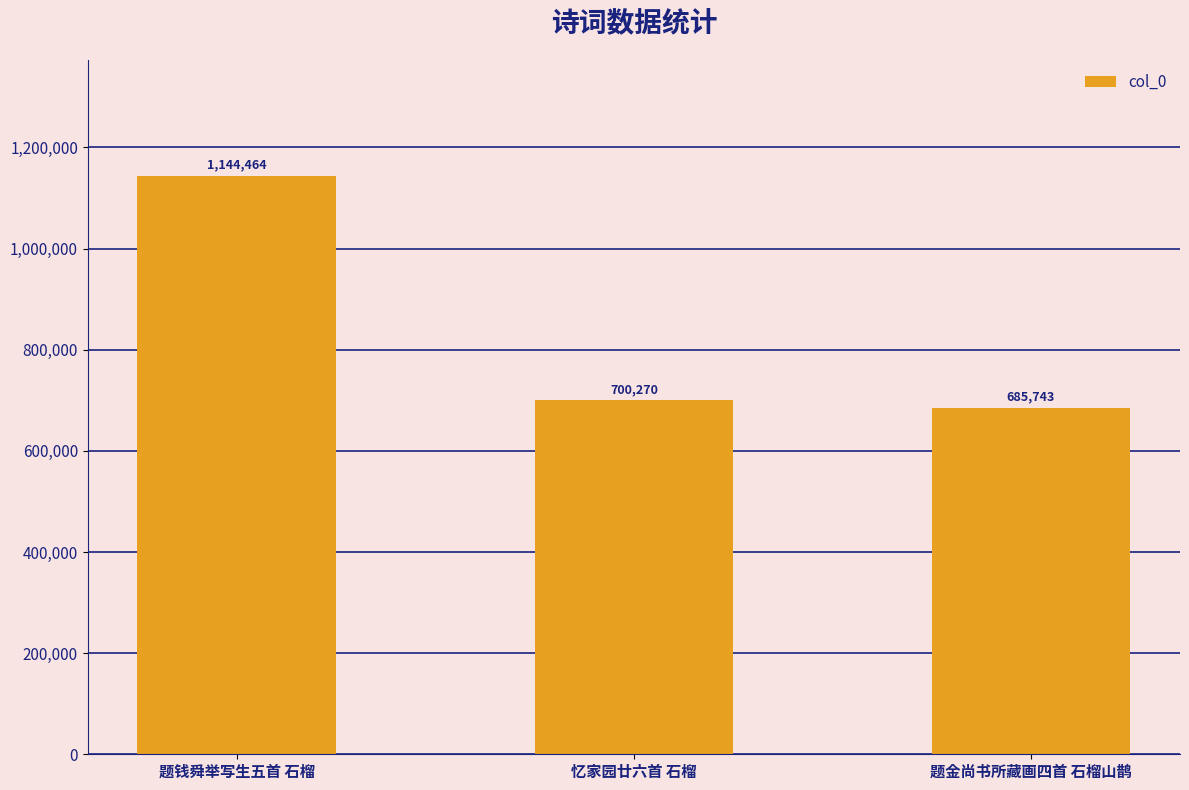

What is the approximate value at 题金尚书所藏画四首 石榴山鹊, to the nearest 50?

685750